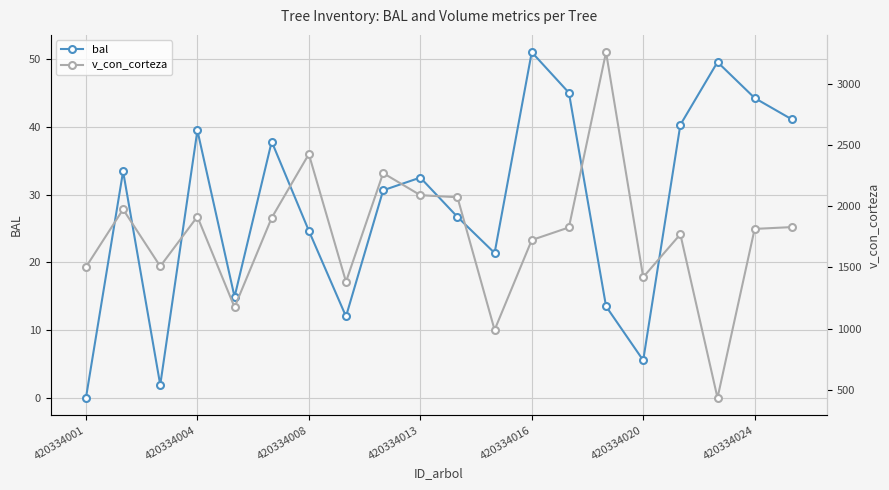

What is the sum of the v_con_corteza values at 13 and 420334001?

3329.7